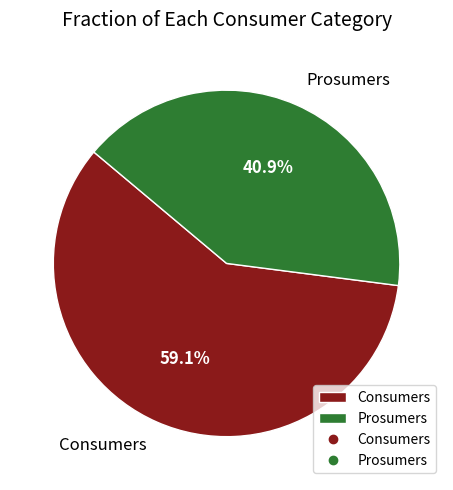

Approximately how many times larger is the value at Prosumers compared to Consumers?

0.7